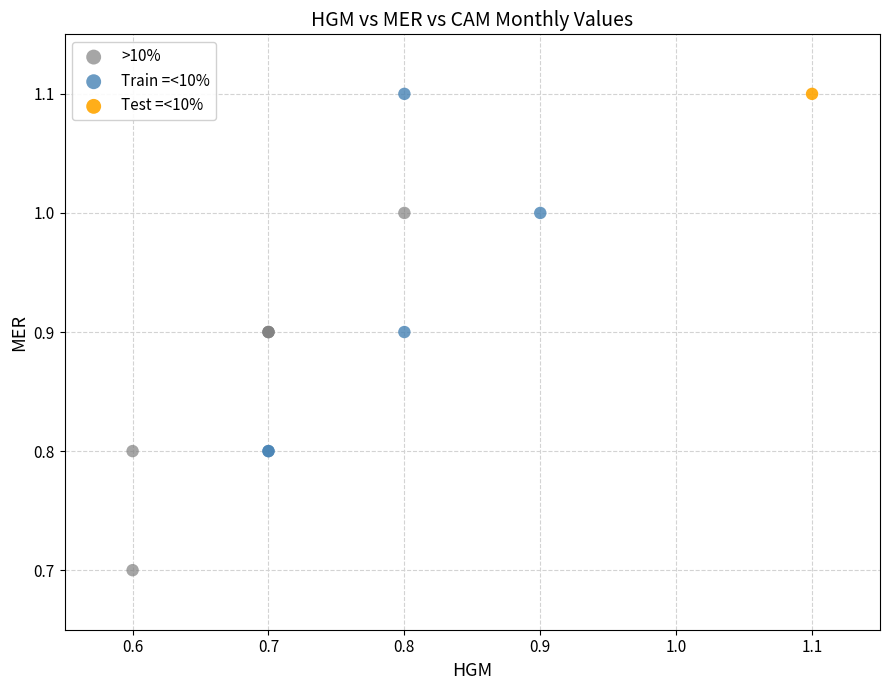

What are all the series names shown in the legend?

>10%, Train =<10%, Test =<10%